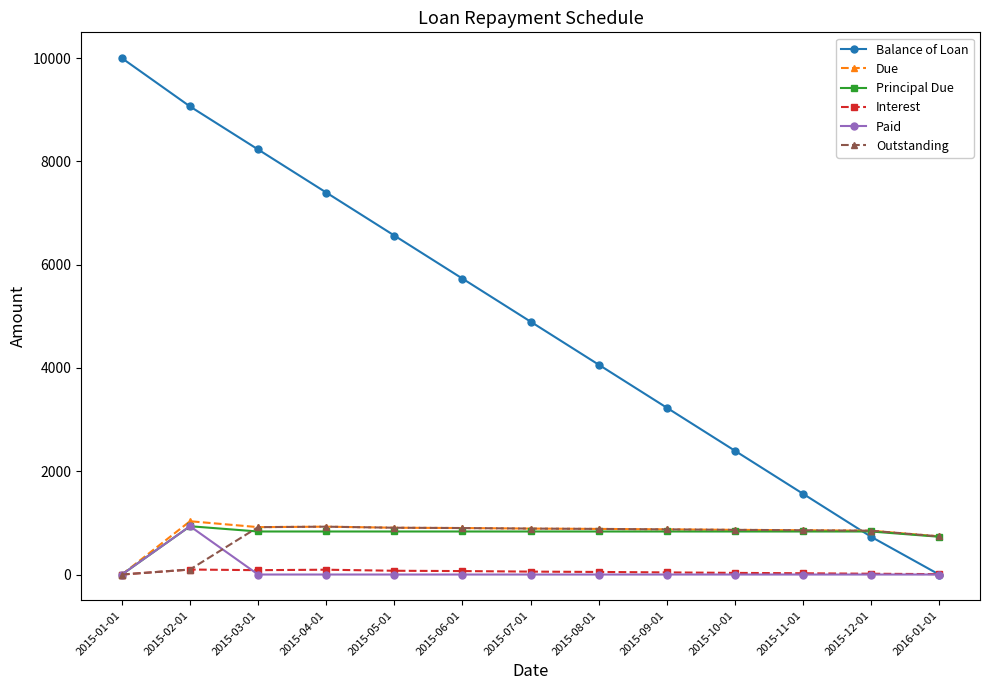

Where is Outstanding nearest to the value 463?

2016-01-01